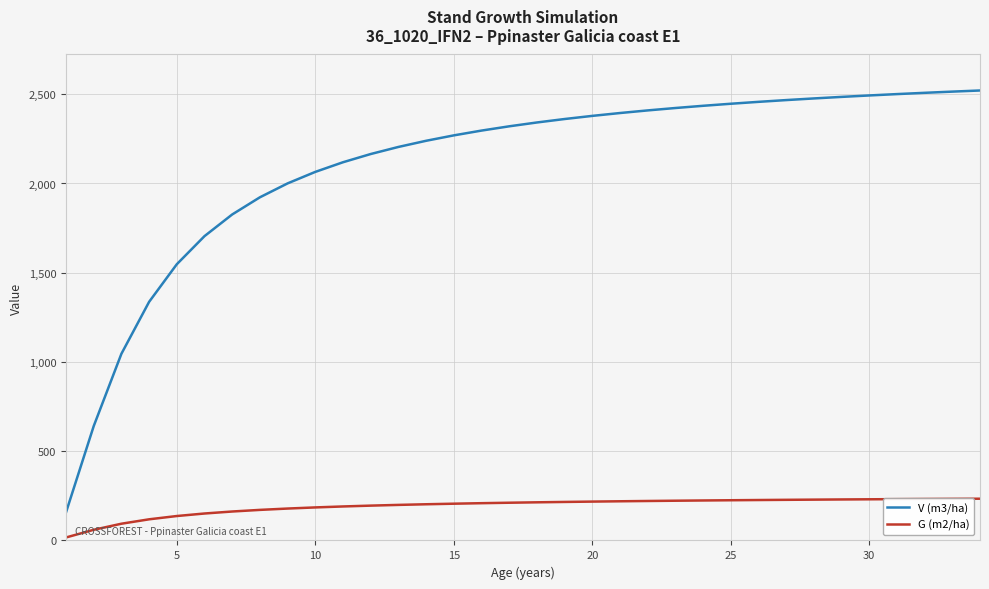

Which series has the largest total across all categories?

V (m3/ha)